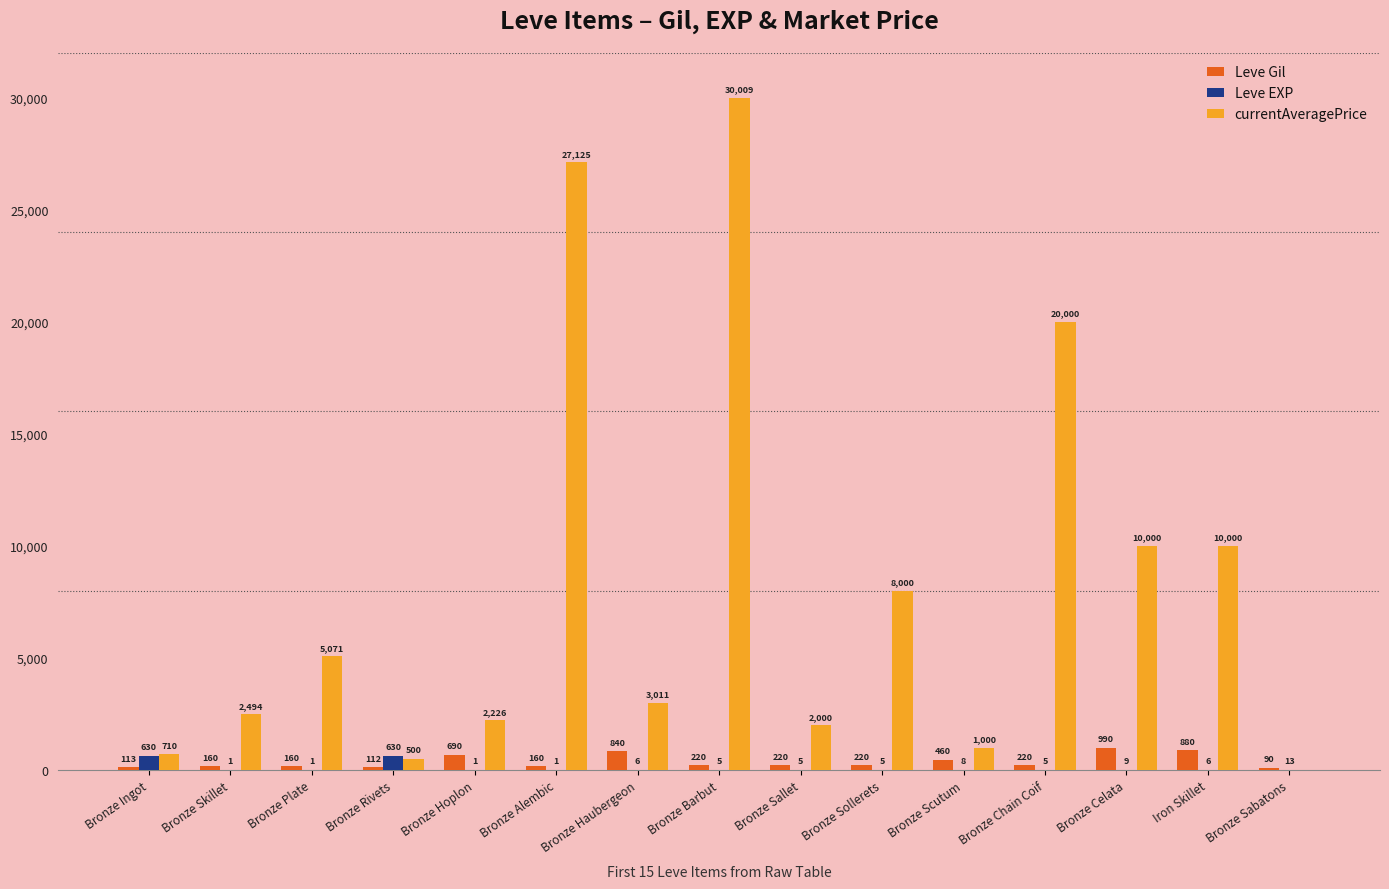

How many groups of bars are there?

15